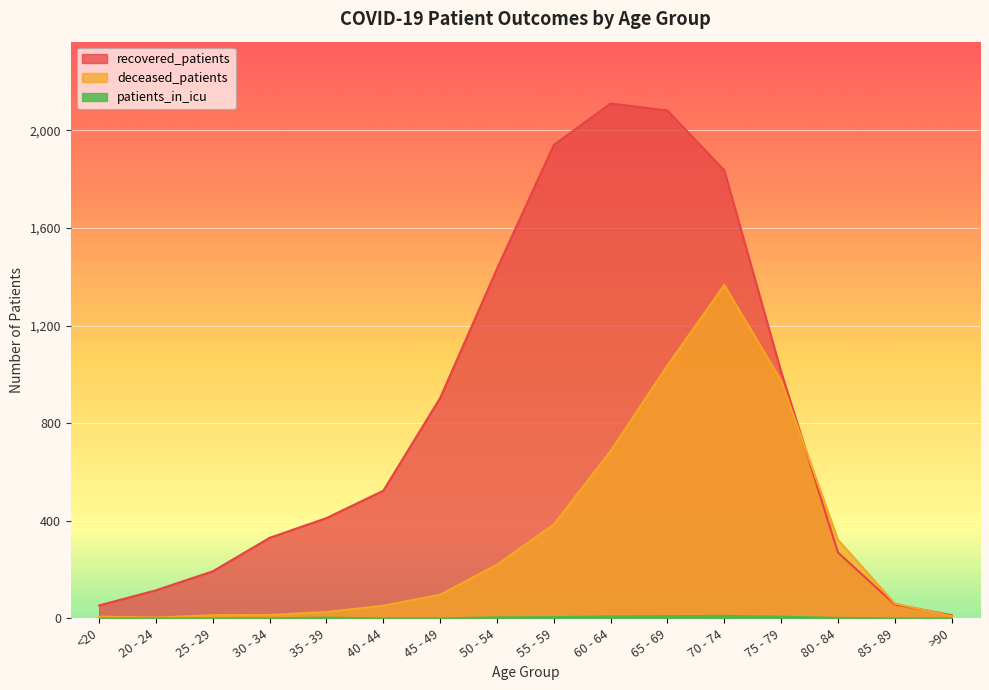

What is the label of the 3rd point from the right?

80 - 84